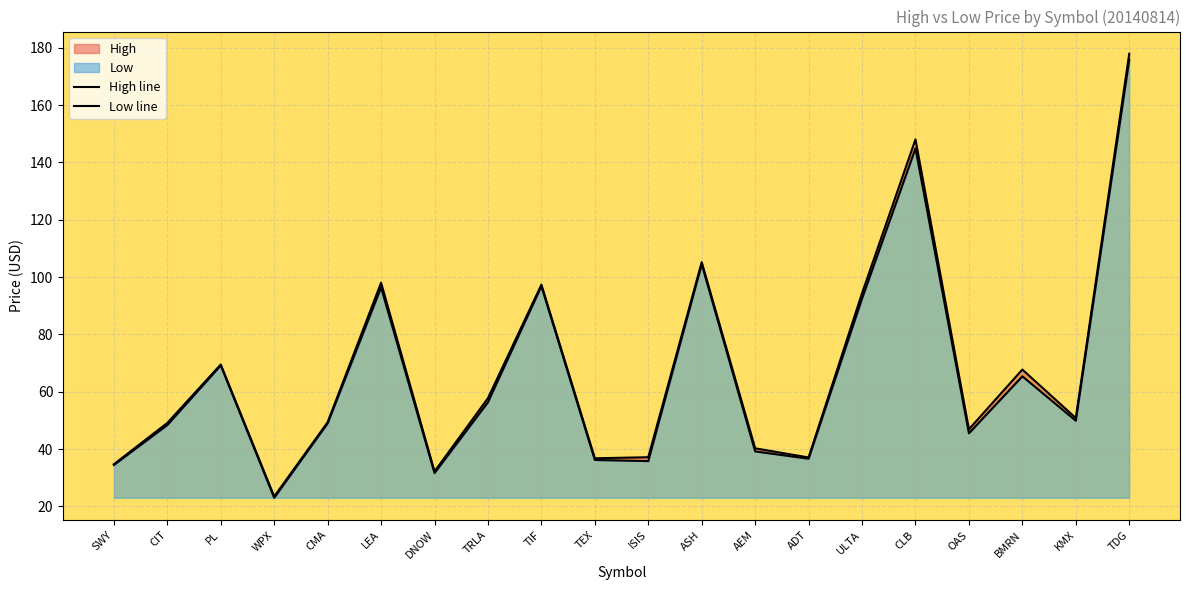

Rank the categories by Low line value from highest to lowest.

TDG, CLB, ASH, TIF, LEA, ULTA, PL, BMRN, TRLA, KMX, CMA, CIT, OAS, AEM, ADT, TEX, ISIS, SWY, DNOW, WPX